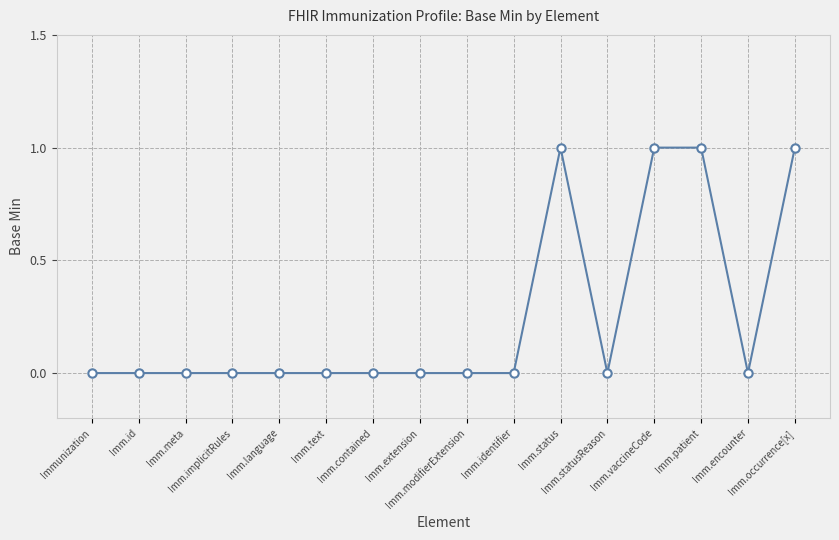

Reading left to right, transcribe all the data shown in this chart.

0	0	0	0	0	0	0	0	0	0	1	0	1	1	0	1